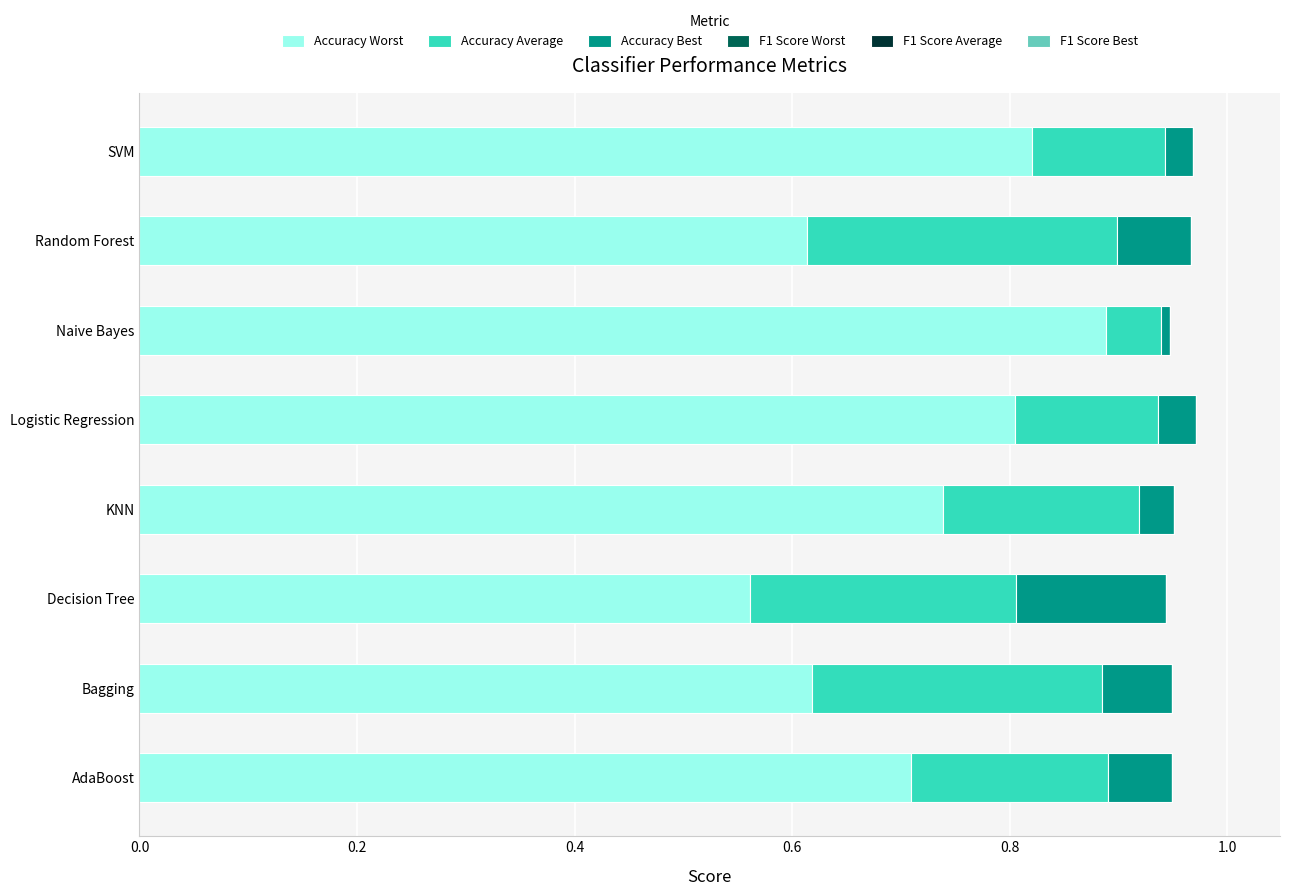

Which category has the lowest value in the Accuracy Worst series?

Decision Tree